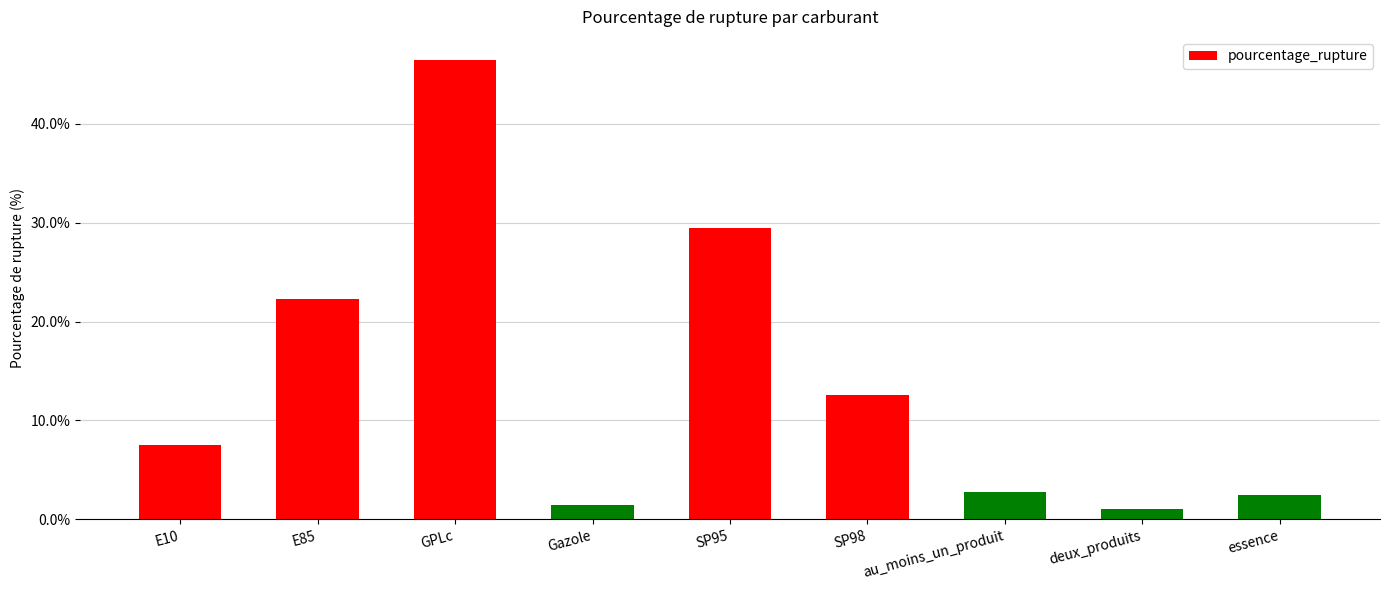

Approximately how many times larger is the value at E10 compared to E85?

0.3